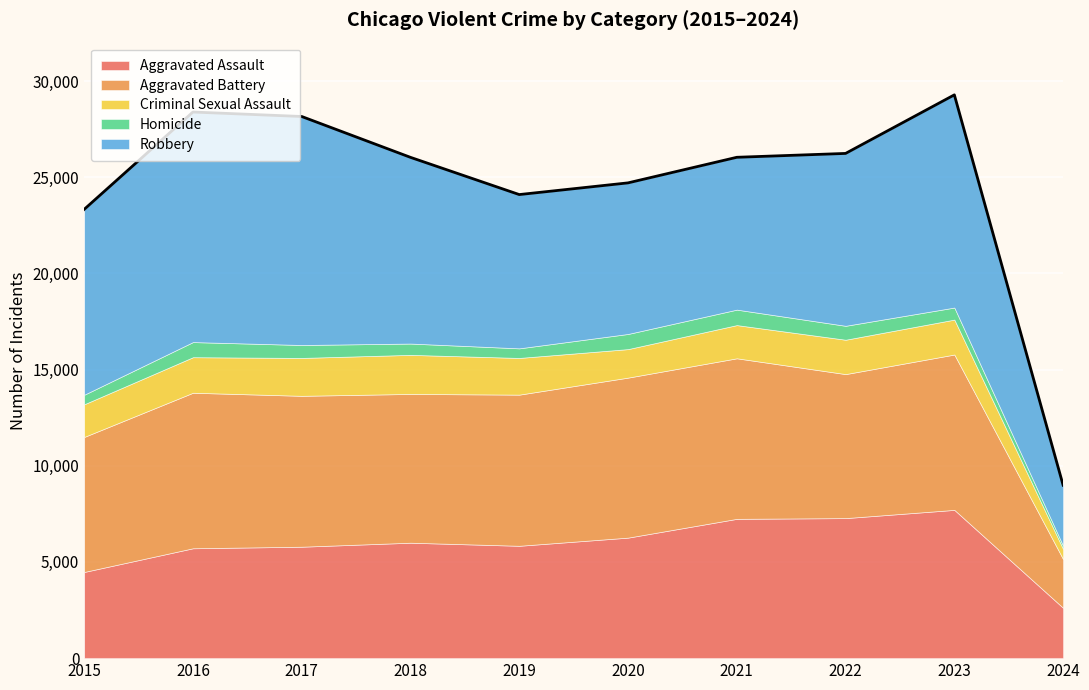

True or false: Homicide has a value of 1341 at 2020.

False